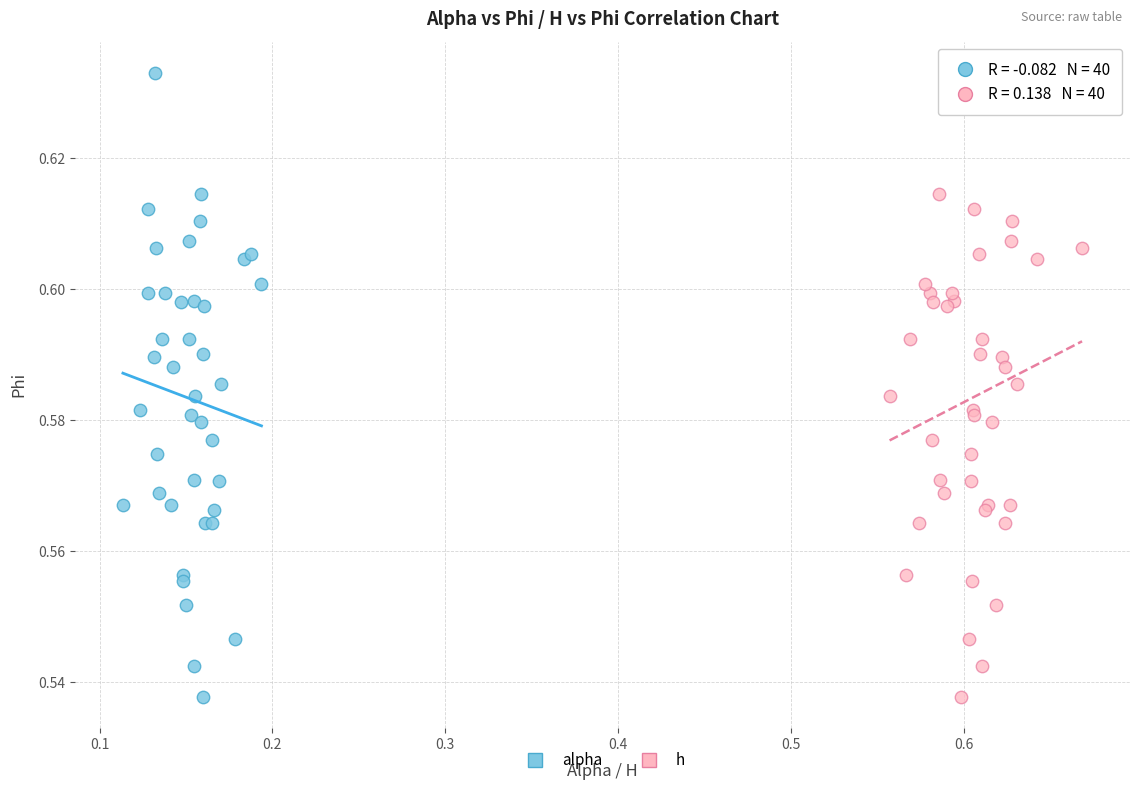

What are all the series names shown in the legend?

alpha, h